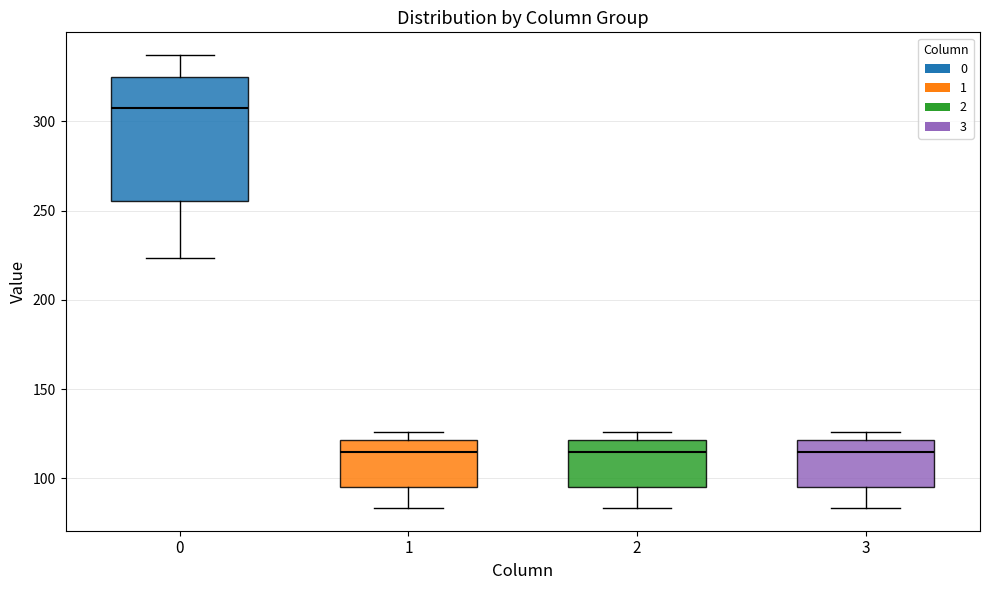

Which box's median line is the highest?

0